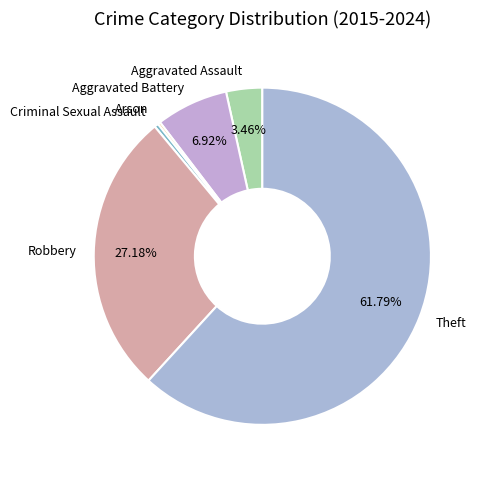

Between Robbery and Theft, which is larger?

Theft